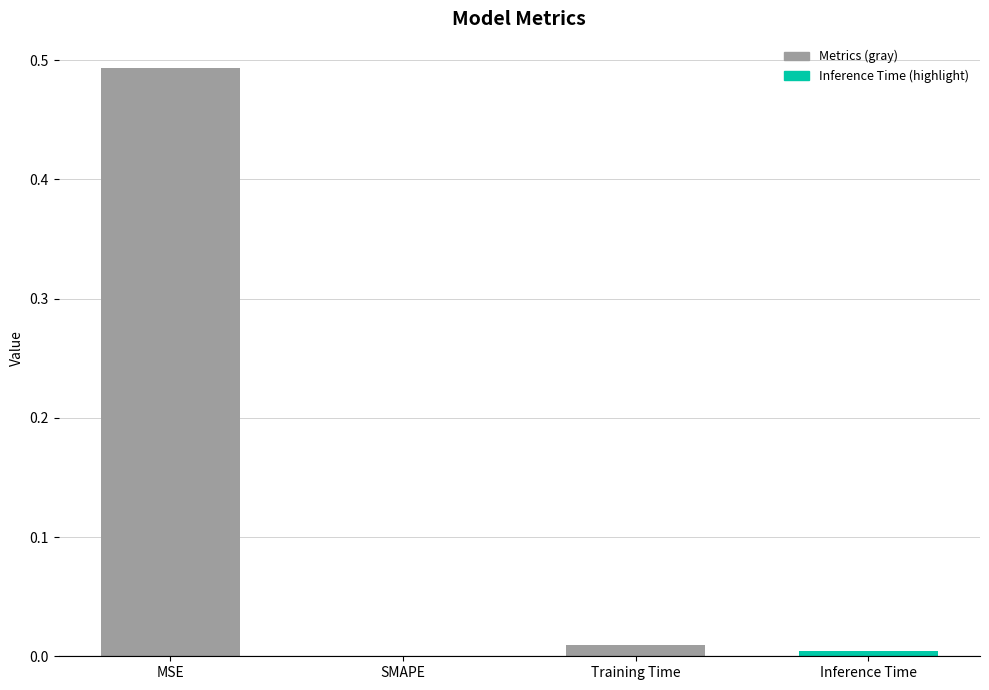

What is the average value?

0.1